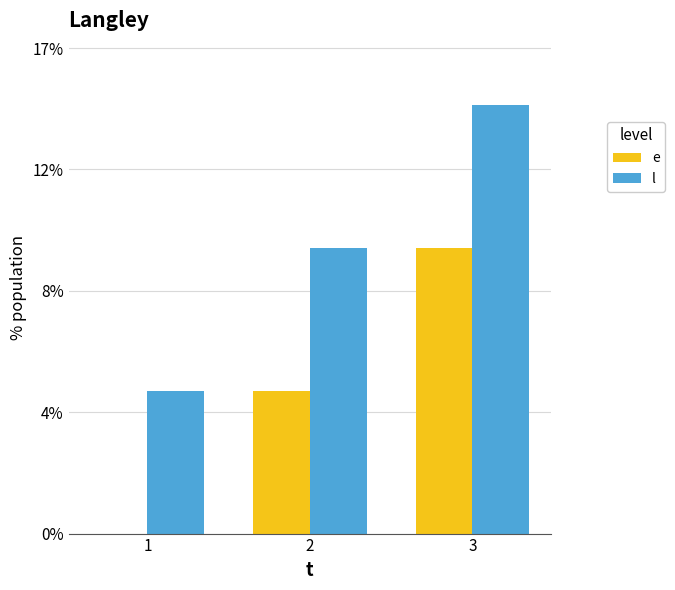

Which series changed the most between 1 and 3?

e